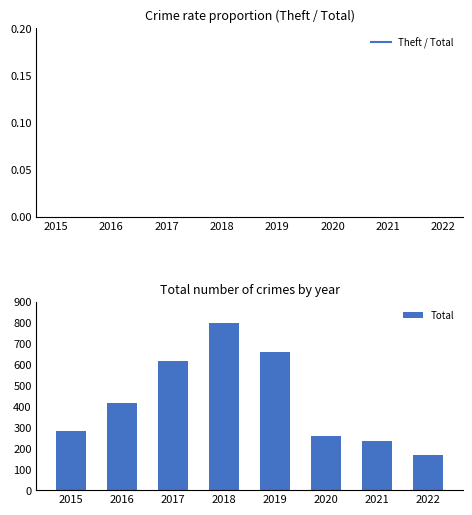

Which series has the largest range (max minus min)?

Total